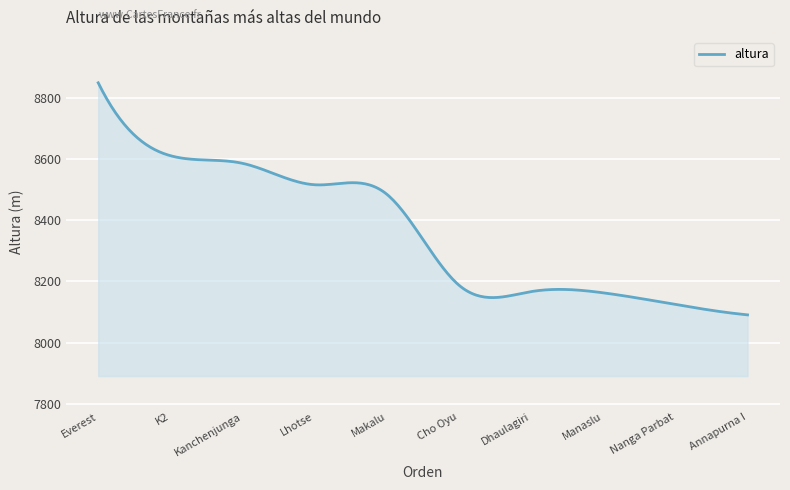

What is the maximum value shown in the chart?

8849.0